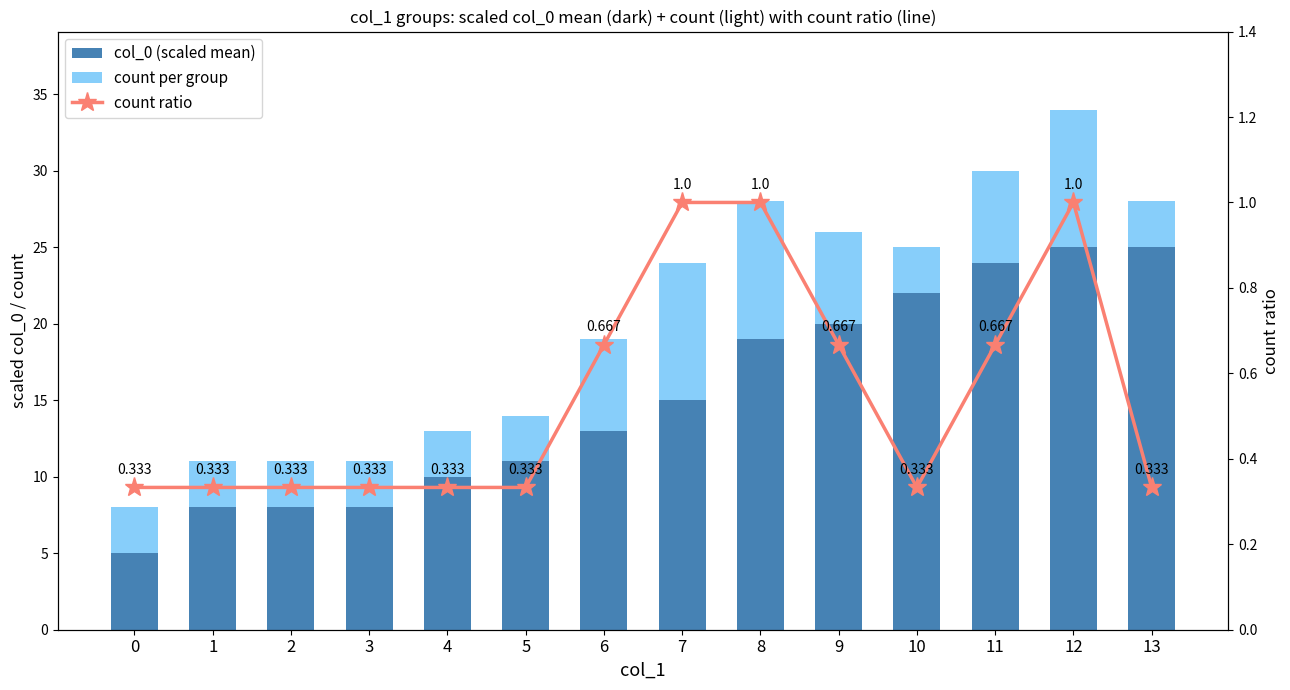

What is the minimum value for count per group?

3.0